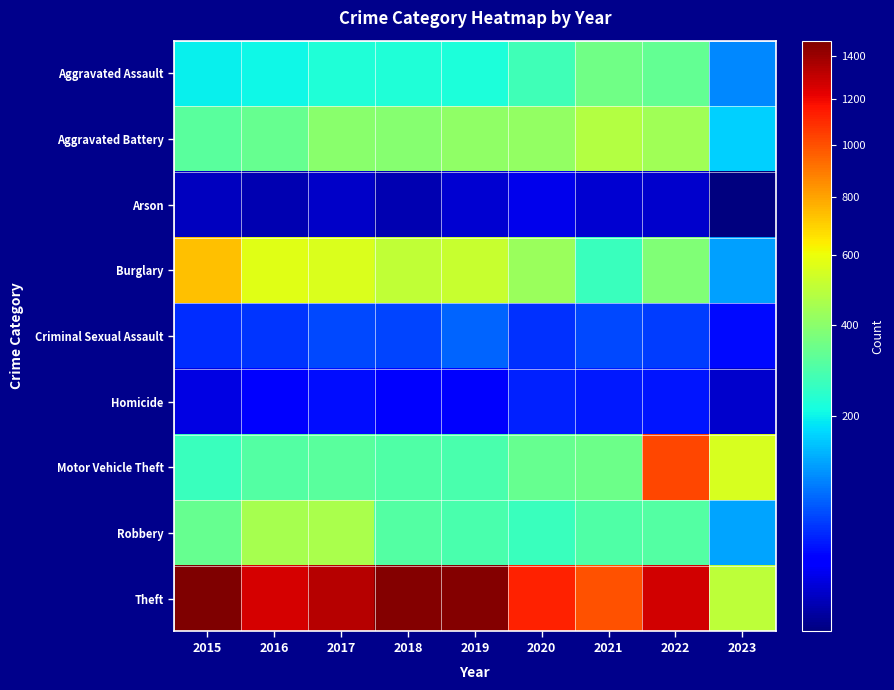

Which series has the widest spread of values?

Theft